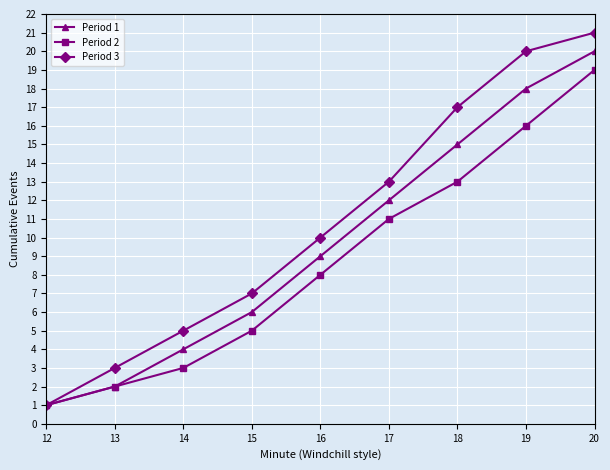

At which category is the sum across all series the highest?

20